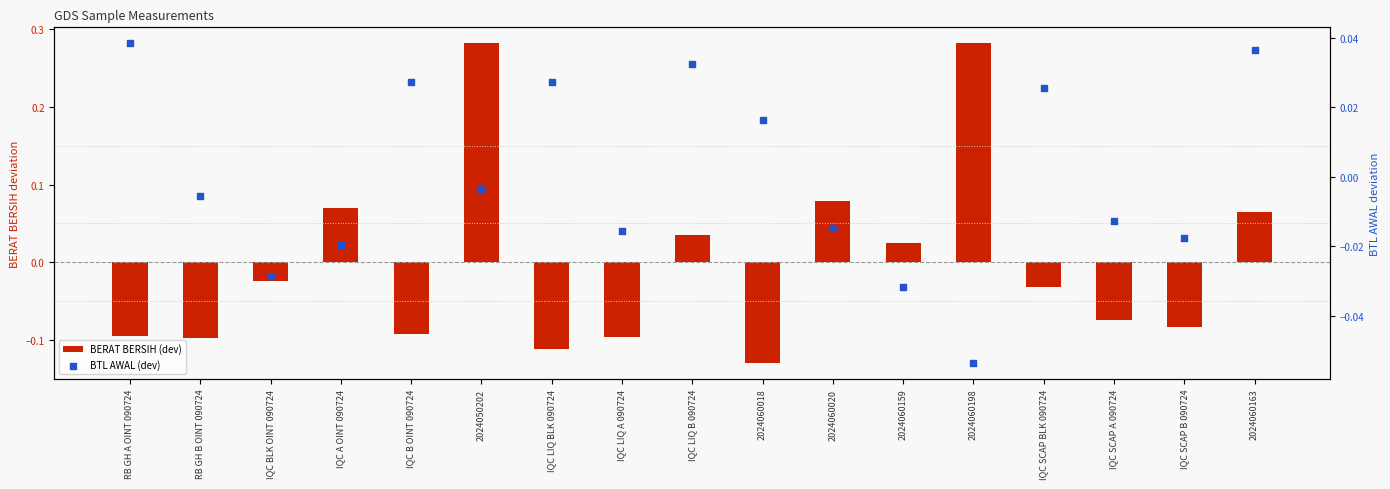

Which series contains the highest Y value?

BERAT BERSIH (dev)